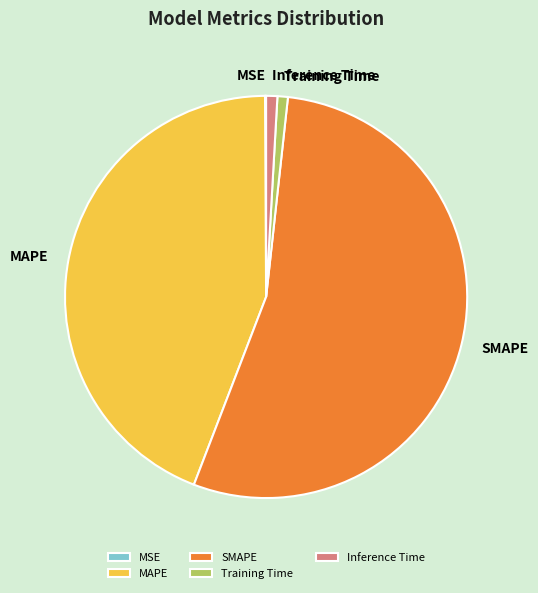

Between MAPE and Training Time, which is larger?

MAPE